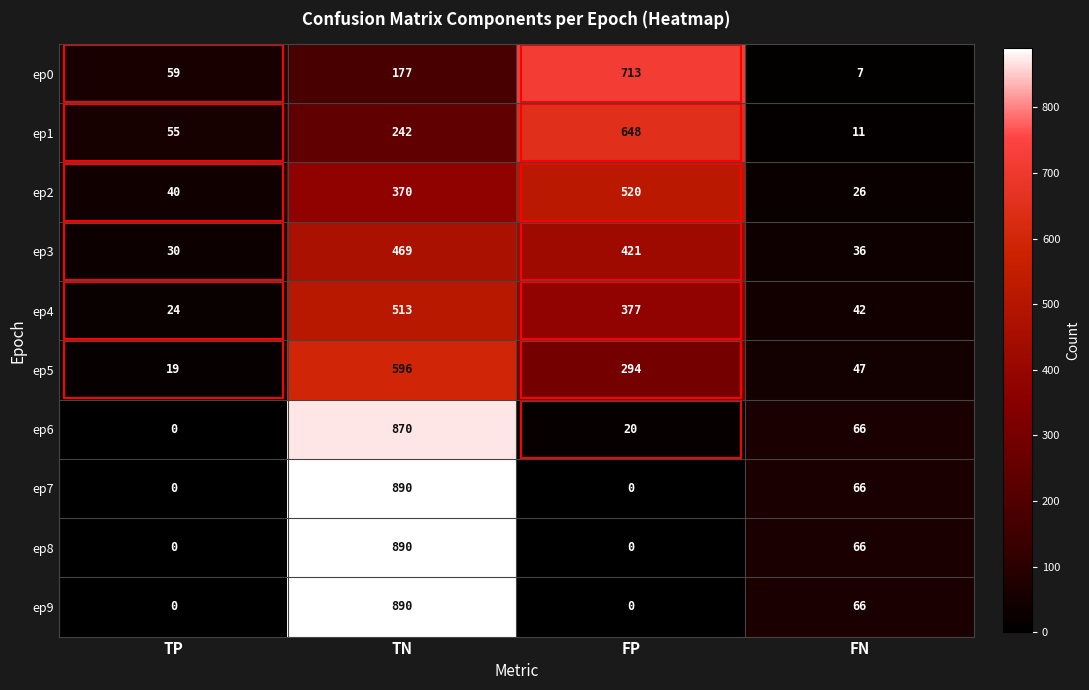

What is the average value of the ep3 series?

239